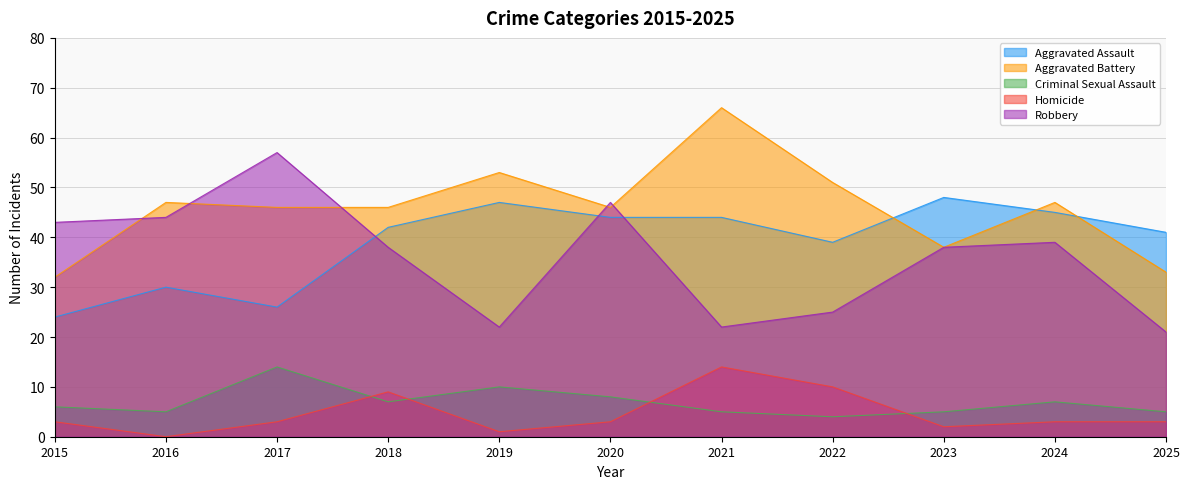

Reading left to right, list all the values displayed in this chart.

Aggravated Assault: 24	30	26	42	47	44	44	39	48	45	41
Aggravated Battery: 32	47	46	46	53	46	66	51	38	47	33
Criminal Sexual Assault: 6	5	14	7	10	8	5	4	5	7	5
Homicide: 3	0	3	9	1	3	14	10	2	3	3
Robbery: 43	44	57	38	22	47	22	25	38	39	21